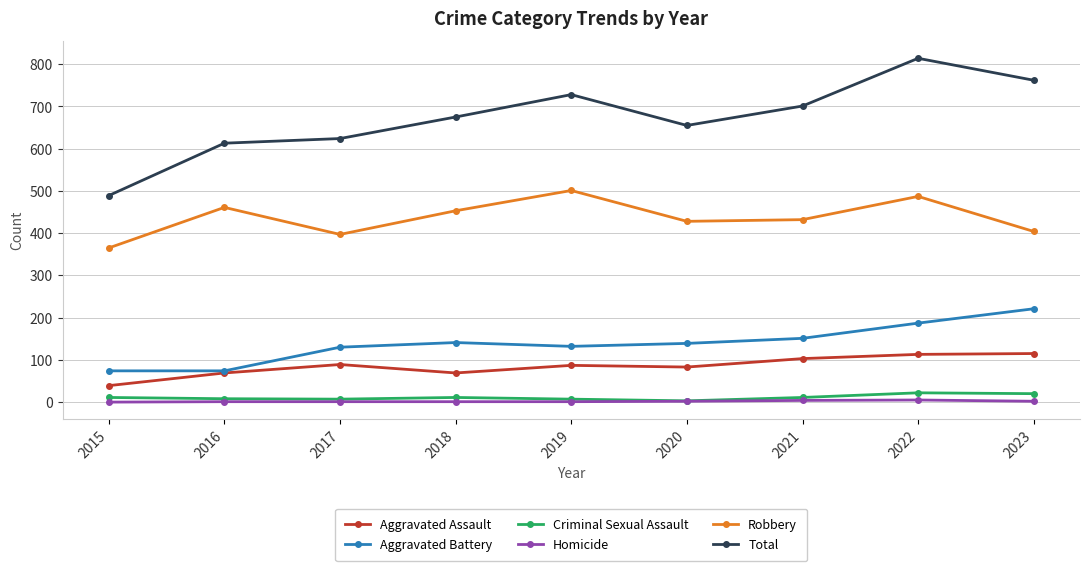

What is the difference between the Total values at 2019 and 2018?

53